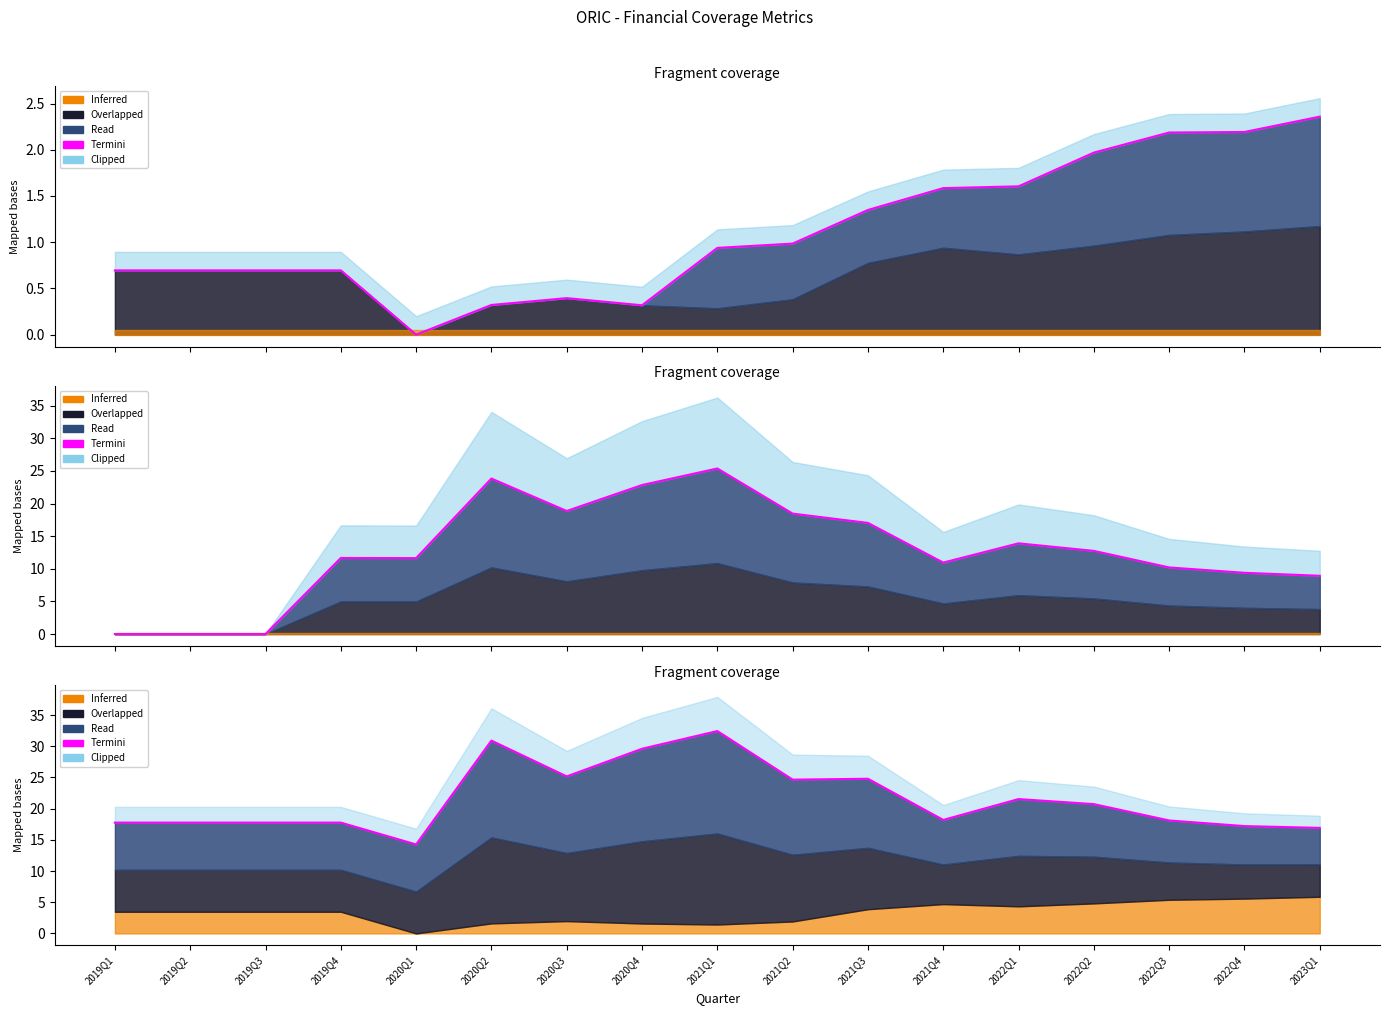

Reading left to right, transcribe all the data shown in this chart.

17.8	17.8	17.8	17.8	14.3	30.9	25.2	29.6	32.4	24.7	24.8	18.2	21.5	20.7	18.1	17.2	16.9